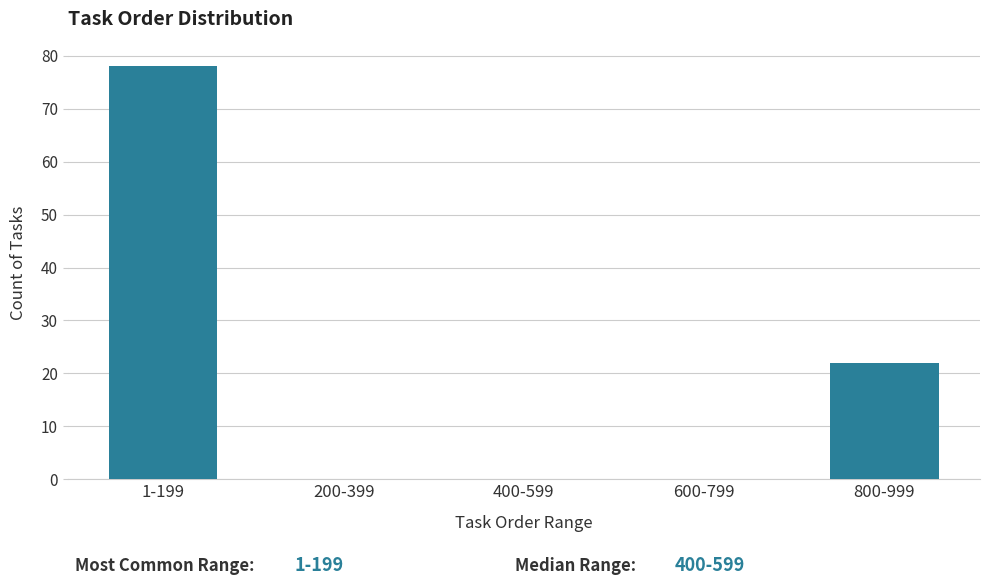

Reading left to right, what are all the values shown in this chart?

1-199=78	200-399=0	400-599=0	600-799=0	800-999=22